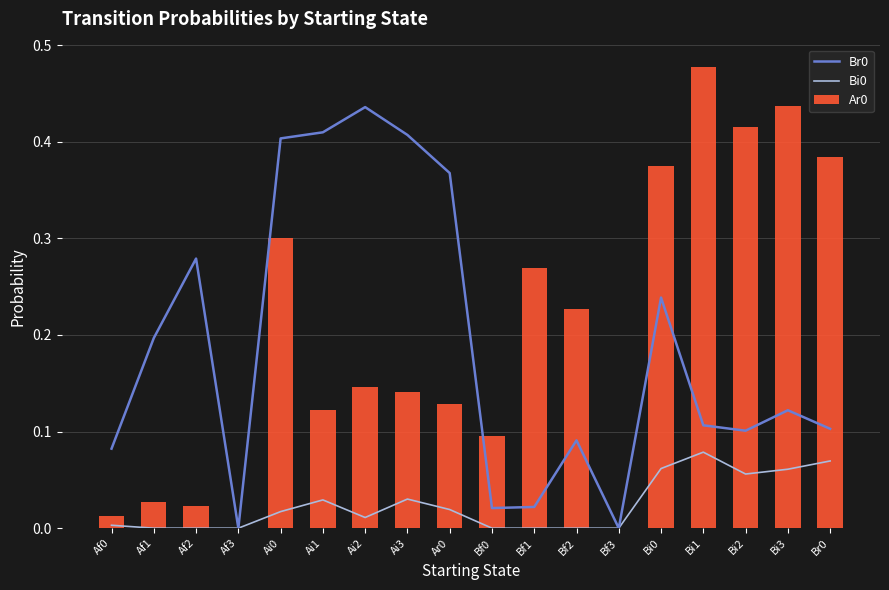

Reading left to right, what are all the values shown in this chart?

Br0: Af0=0.1	Af1=0.2	Af2=0.3	Af3=0.0	Ai0=0.4	Ai1=0.4	Ai2=0.4	Ai3=0.4	Ar0=0.4	Bf0=0.0	Bf1=0.0	Bf2=0.1	Bf3=0.0	Bi0=0.2	Bi1=0.1	Bi2=0.1	Bi3=0.1	Br0=0.1
Bi0: Af0=0.0	Af1=0.0	Af2=0.0	Af3=0.0	Ai0=0.0	Ai1=0.0	Ai2=0.0	Ai3=0.0	Ar0=0.0	Bf0=0.0	Bf1=0.0	Bf2=0.0	Bf3=0.0	Bi0=0.1	Bi1=0.1	Bi2=0.1	Bi3=0.1	Br0=0.1
Ar0: Af0=0.0	Af1=0.0	Af2=0.0	Af3=0.0	Ai0=0.3	Ai1=0.1	Ai2=0.1	Ai3=0.1	Ar0=0.1	Bf0=0.1	Bf1=0.3	Bf2=0.2	Bf3=0.0	Bi0=0.4	Bi1=0.5	Bi2=0.4	Bi3=0.4	Br0=0.4